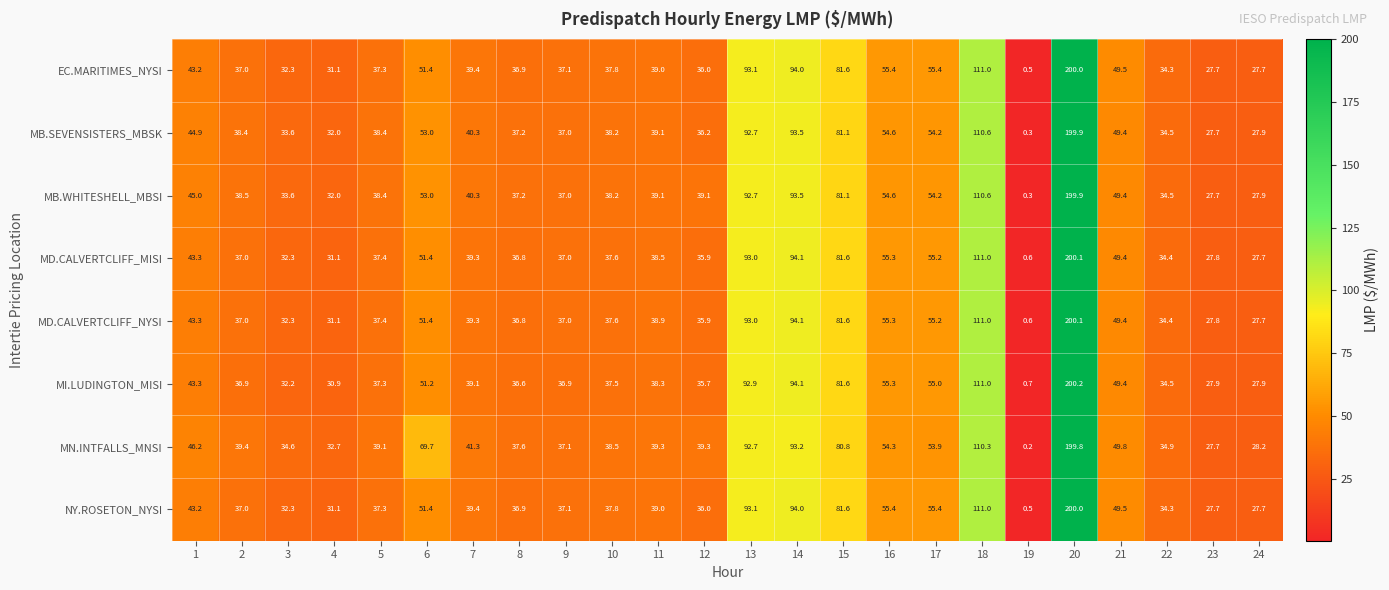

Which label corresponds to the largest value in the chart?

20